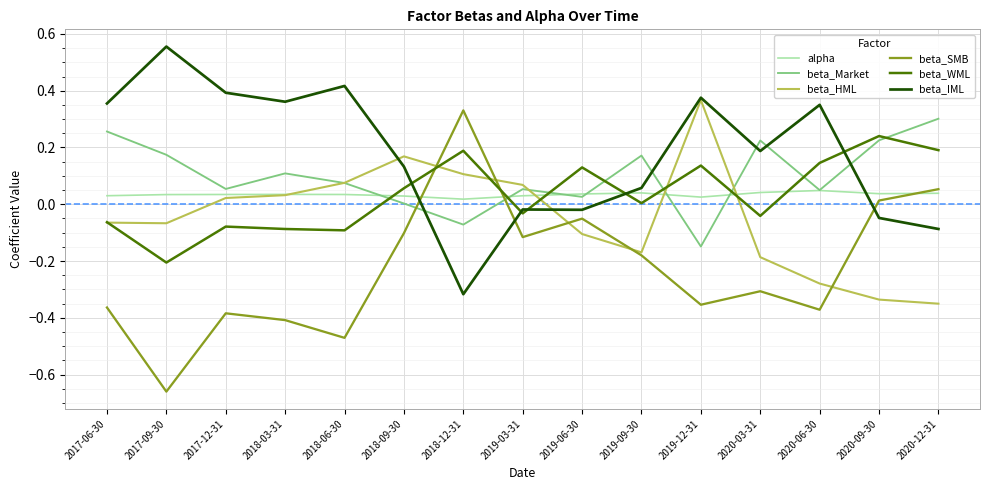

What position from the right is 2018-03-31?

12